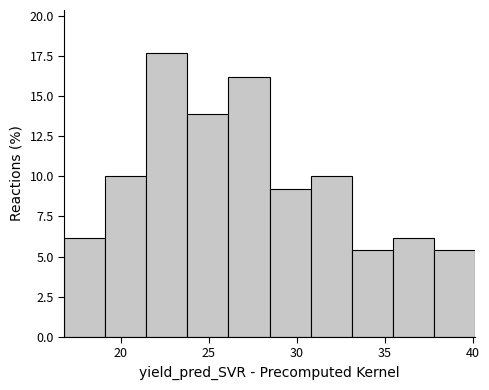

Which range on the x-axis has the tallest bar?

21.5 to 24.0